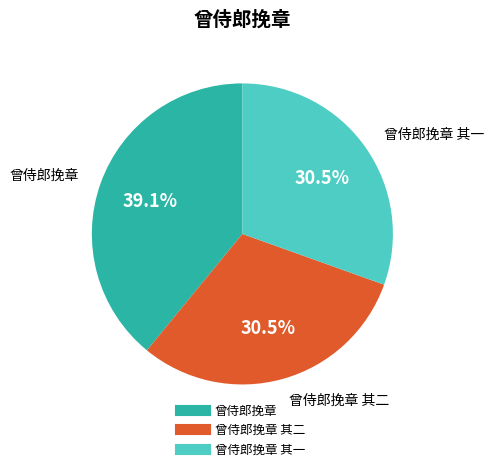

Count the number of slices in the pie.

3